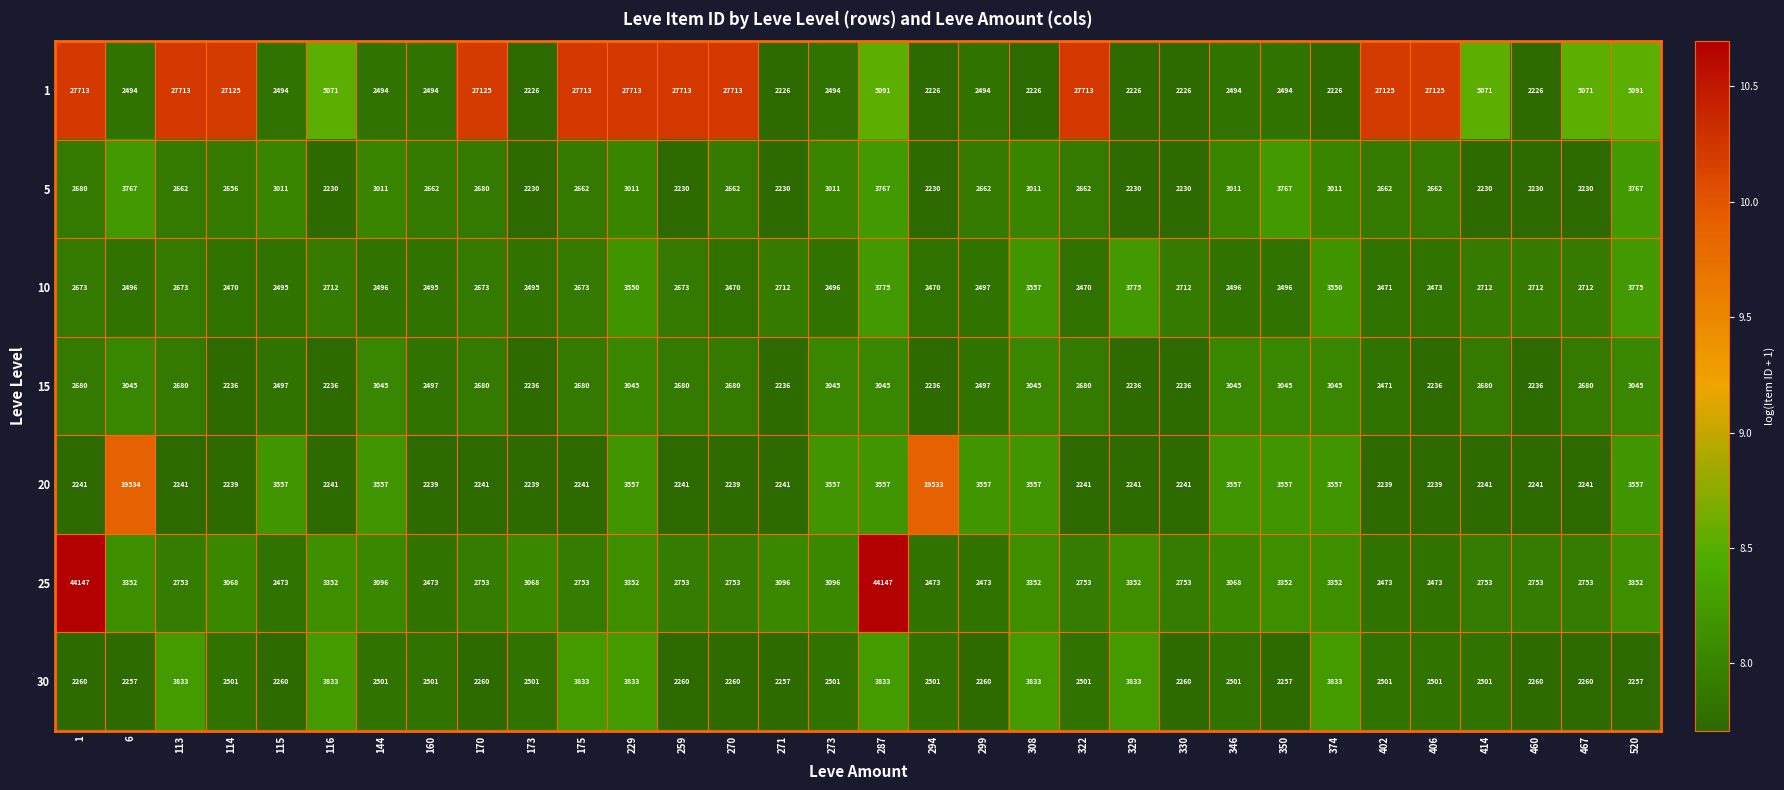

Is it true that 10 equals 2497 at 299?

True